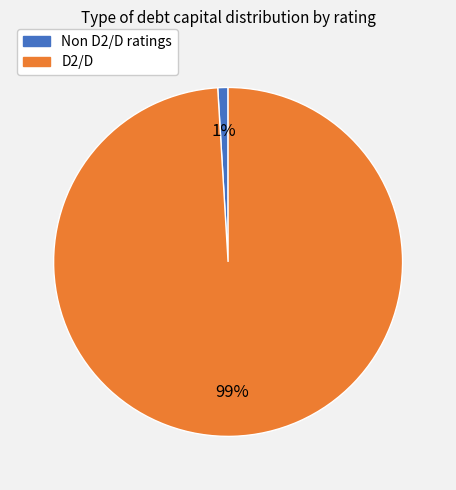

To the nearest percent, what is the difference between the largest and smallest slice percentages?

98%